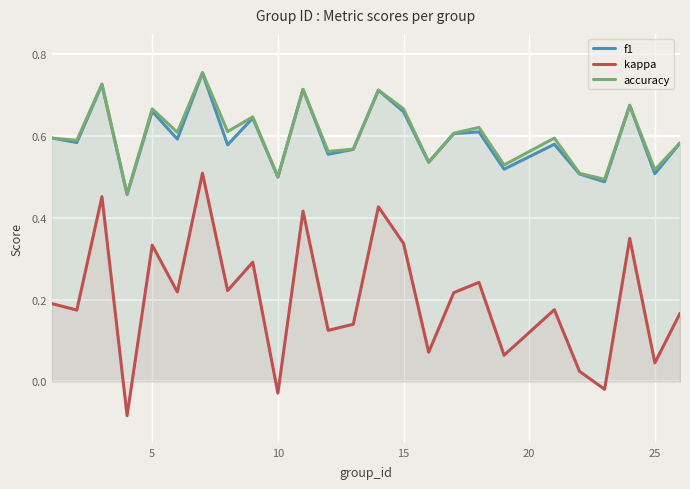

Which series has the largest total across all categories?

accuracy